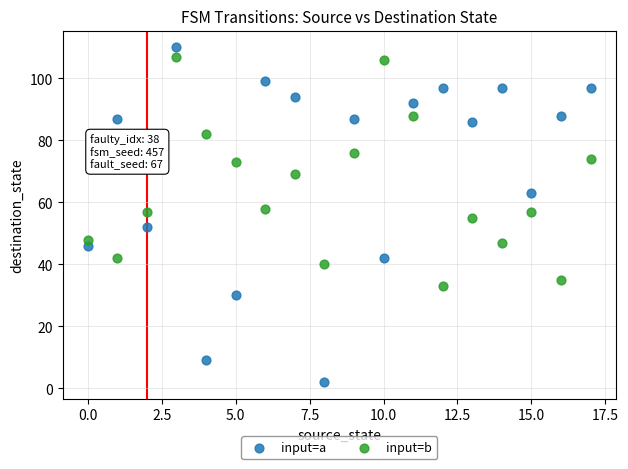

What are all the series names shown in the legend?

input=a, input=b